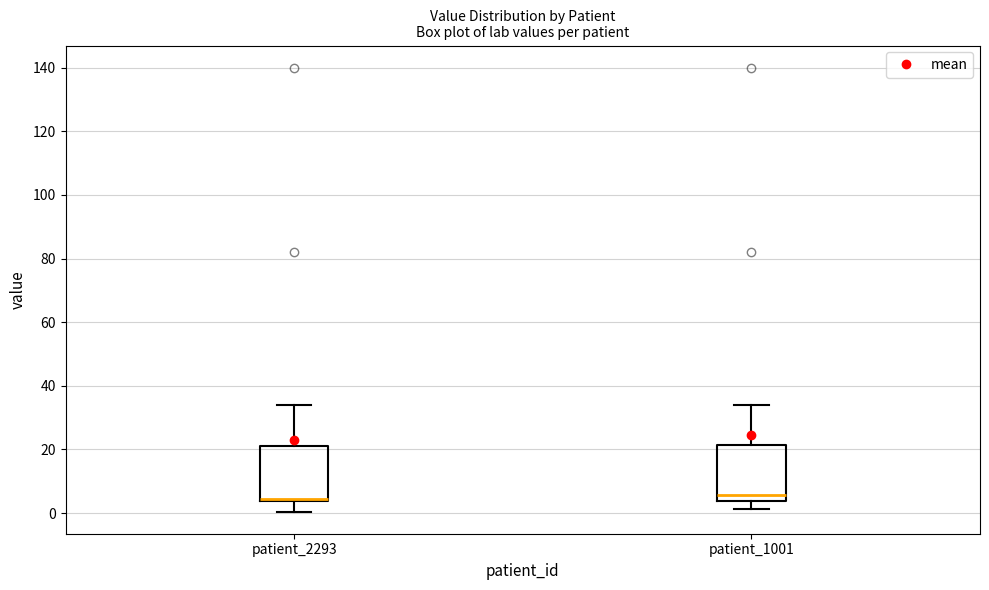

Reading left to right, transcribe this box plot: for each box, give where its median line is, the range the box spans, and where its two whiskers end, as read against the y-axis. The values are not printed on the chart, so give them approximately, as read against the axis.

patient_2293: median 4 (just above the box's lower edge), box 4 to 22, whiskers 0 to 34
patient_1001: median 6, box 4 to 22, whiskers 2 to 34